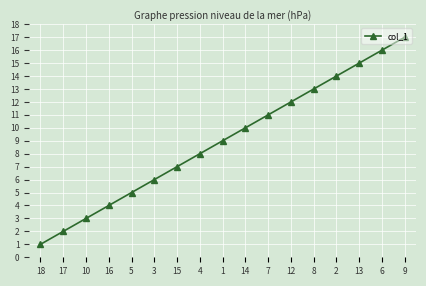

What is the label of the 15th point from the right?

10